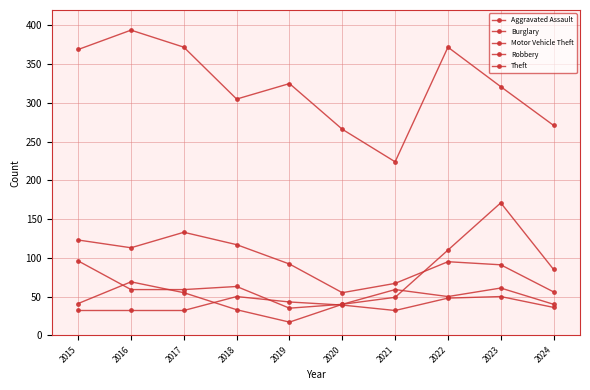

True or false: Theft and Aggravated Assault intersect in this chart.

False